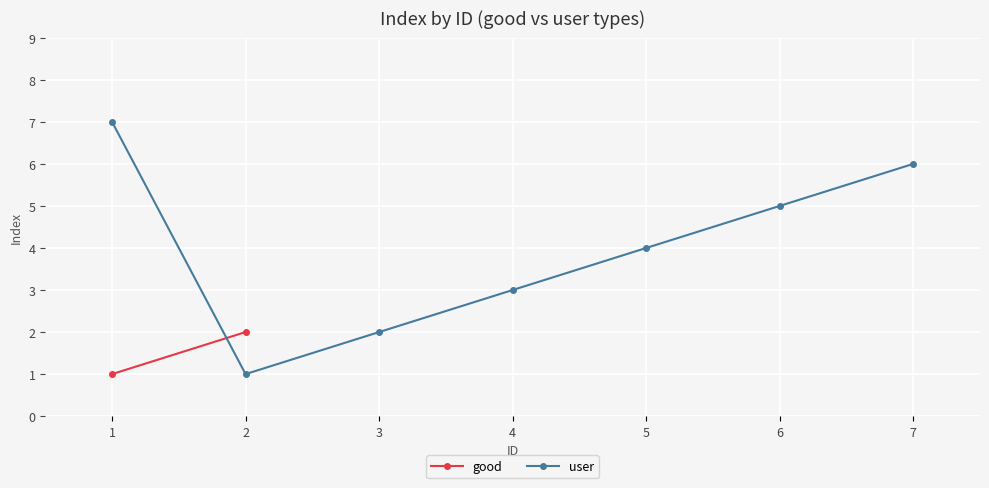

Which label corresponds to the largest value in the chart?

1